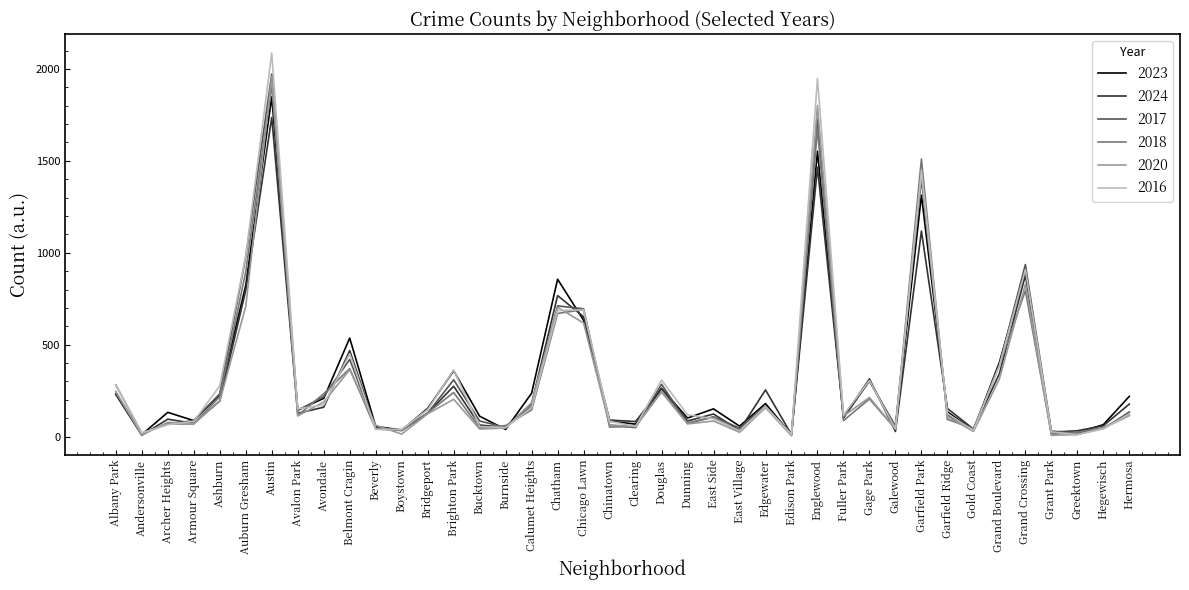

Which series has the widest spread of values?

2016